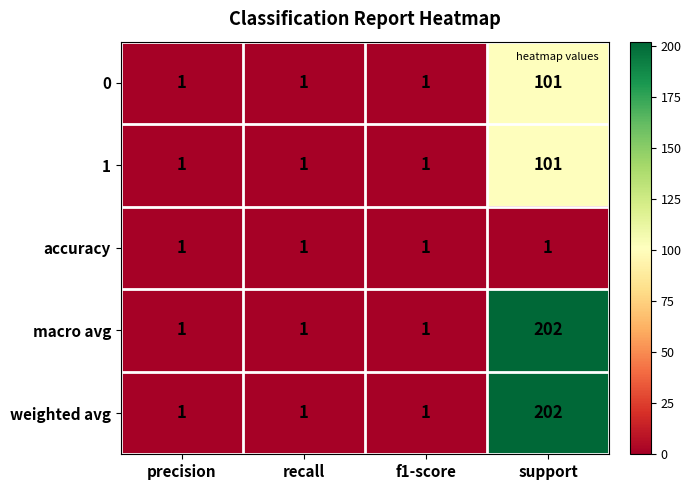

What is the maximum value shown in the chart?

202